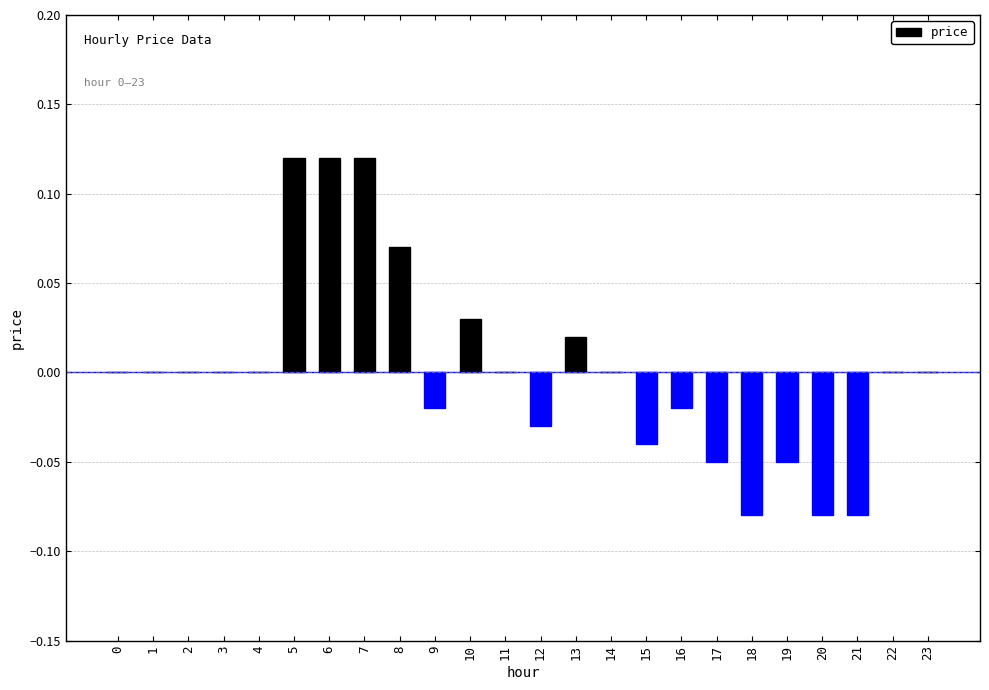

Between 17 and 8, which is larger?

8